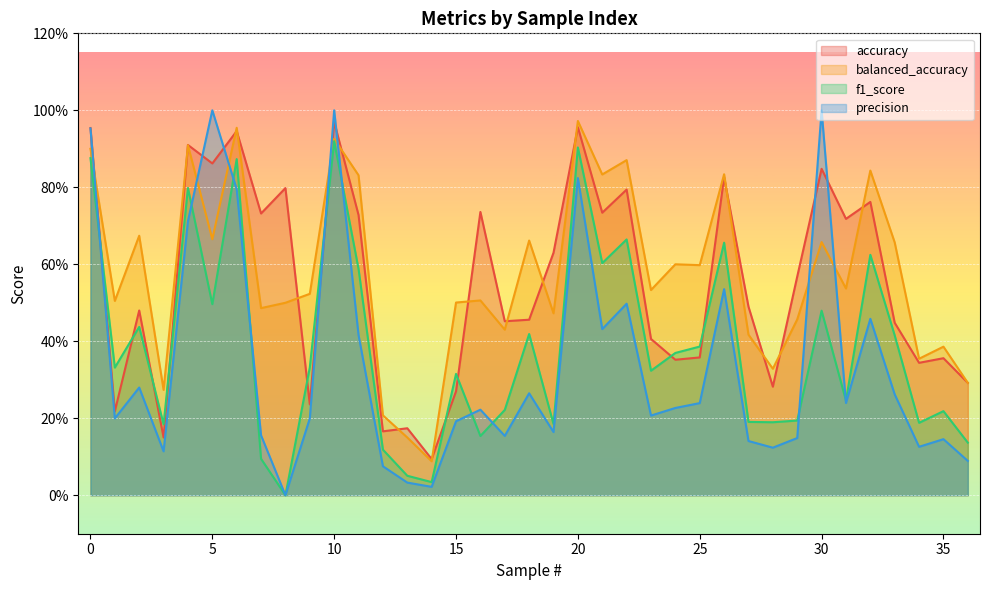

How many values in precision are above zero?

36